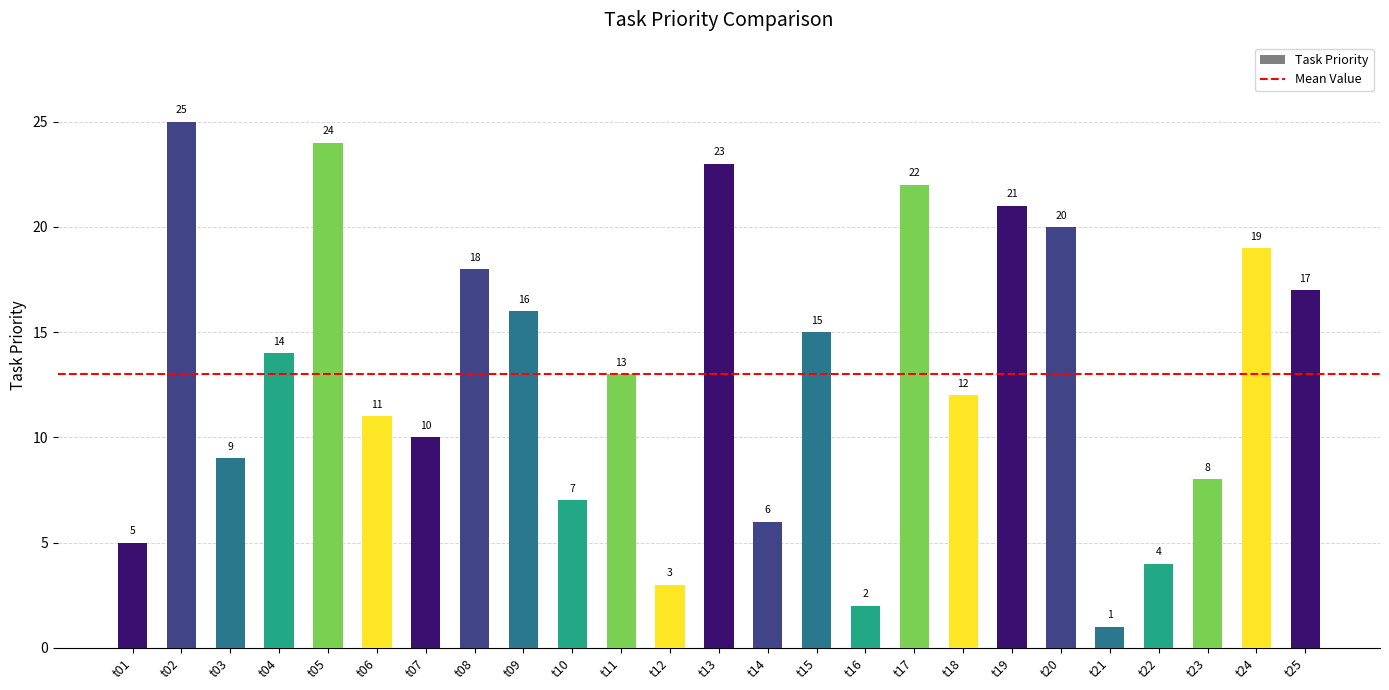

What is the greatest value displayed?

25